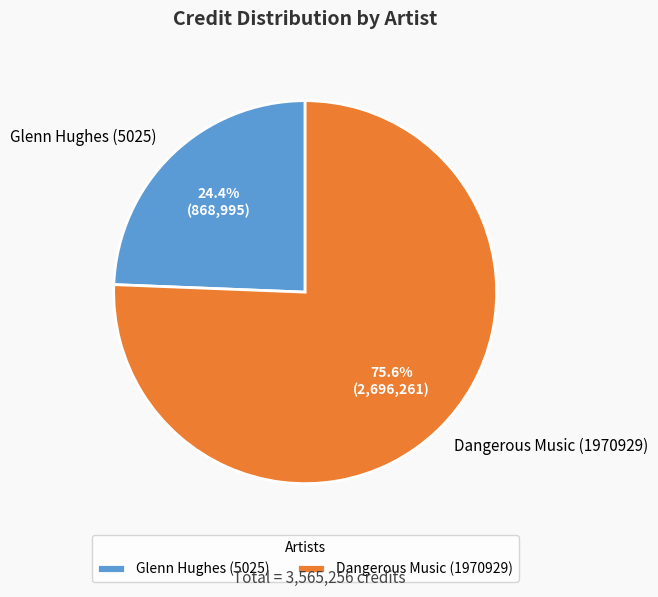

Rank the categories by value from lowest to highest.

Glenn Hughes (5025), Dangerous Music (1970929)